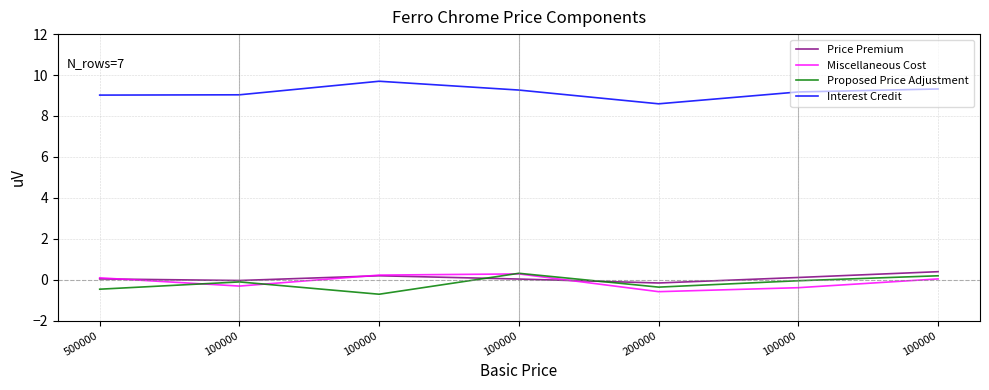

The value of Miscellaneous Cost at 500000 is 0.1. True or false?

True